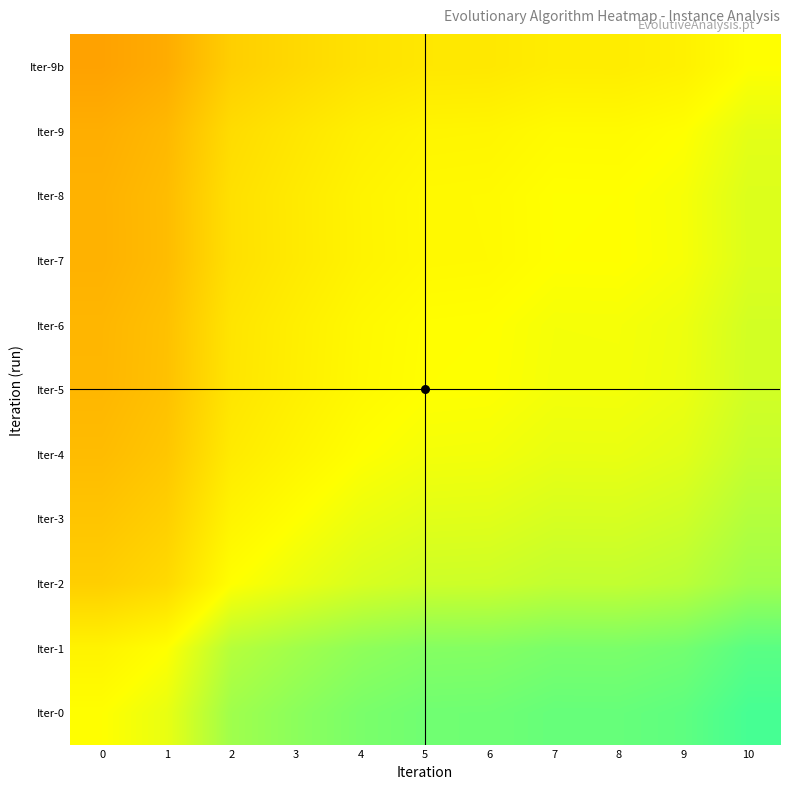

Which category has the highest value across all series?

10